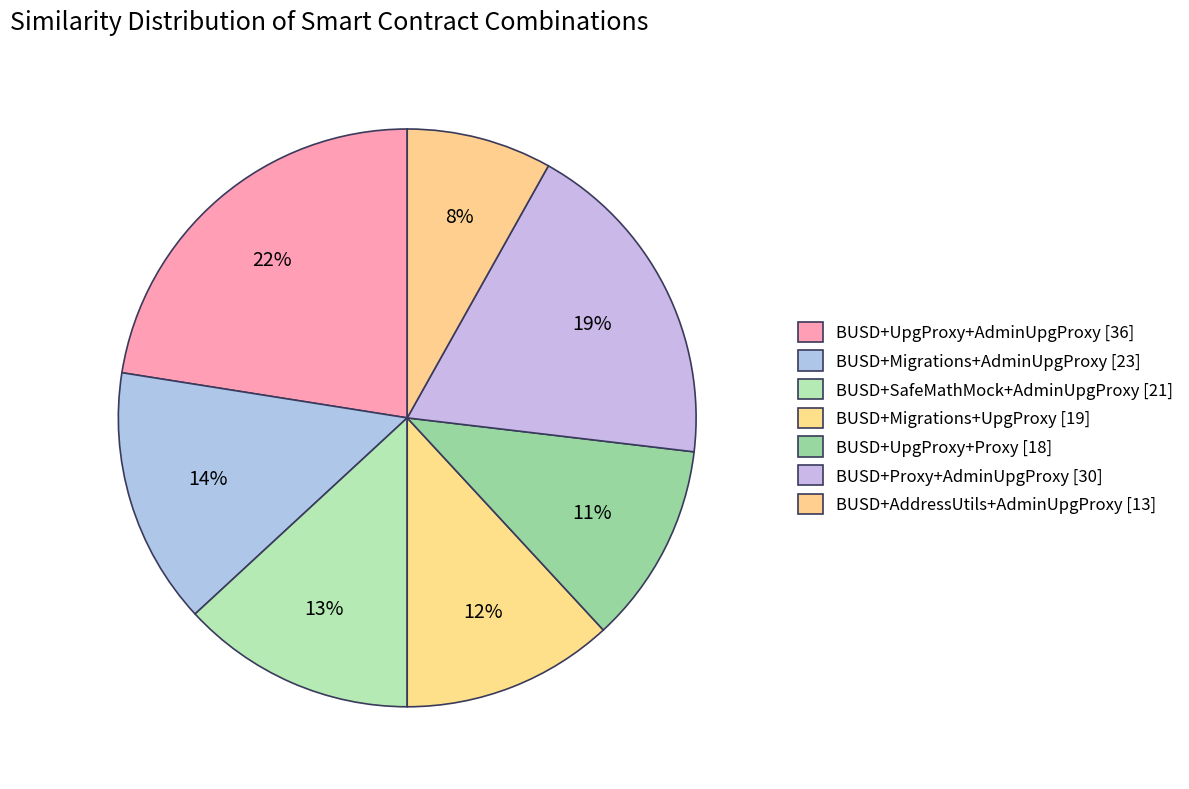

Rank the categories by value from lowest to highest.

BUSDWithBalance.sol + AddressUtils.sol + AdminUpgradeabilityProxy.sol, BUSDWithBalance.sol + UpgradeabilityProxy.sol + Proxy.sol, BUSDWithBalance.sol + Migrations.sol + UpgradeabilityProxy.sol, BUSDWithBalance.sol + SafeMathMock.sol + AdminUpgradeabilityProxy.sol, BUSDWithBalance.sol + Migrations.sol + AdminUpgradeabilityProxy.sol, BUSDWithBalance.sol + Proxy.sol + AdminUpgradeabilityProxy.sol, BUSDWithBalance.sol + UpgradeabilityProxy.sol + AdminUpgradeabilityProxy.sol